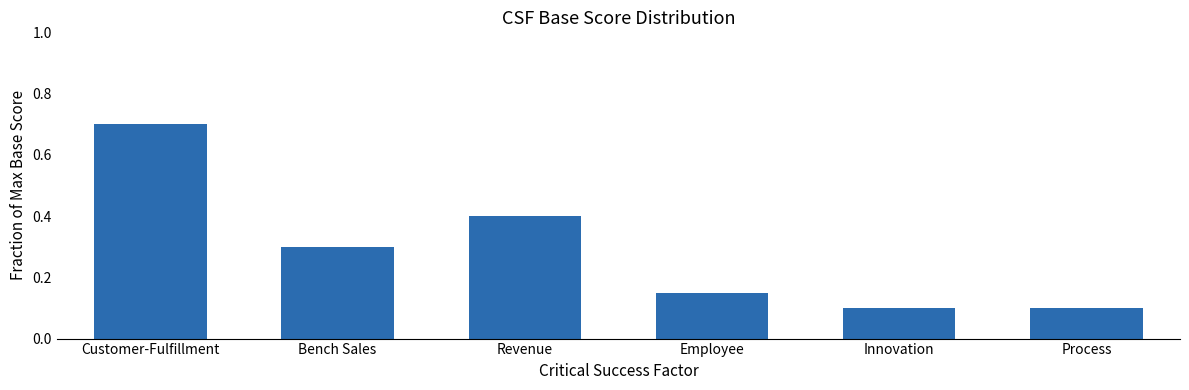

Which label corresponds to the largest value in the chart?

Customer-Fulfillment